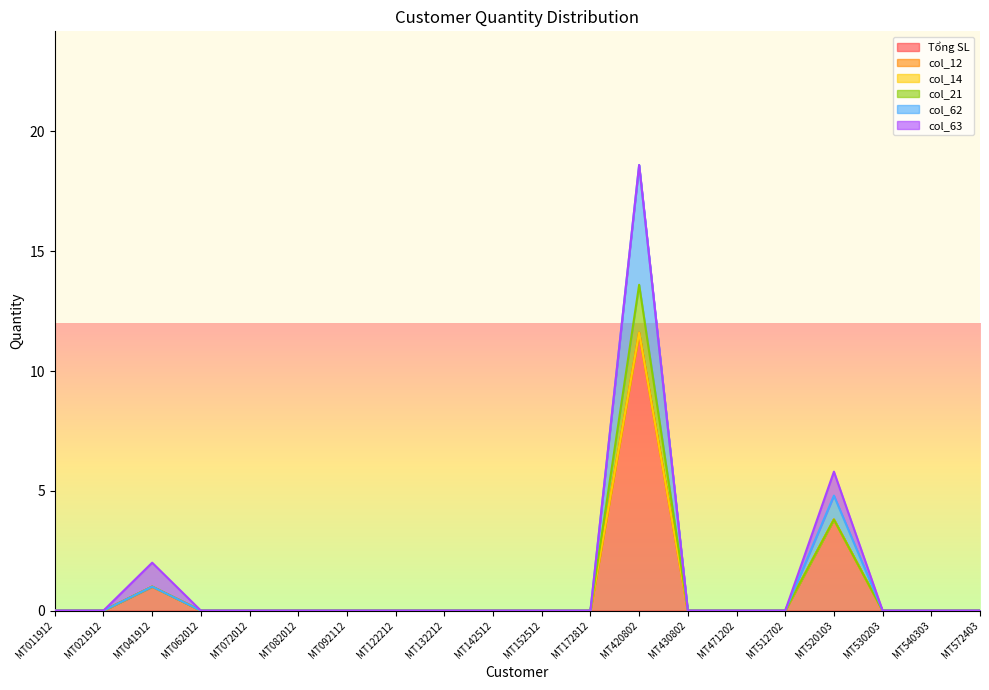

How many data points does each series have?

20